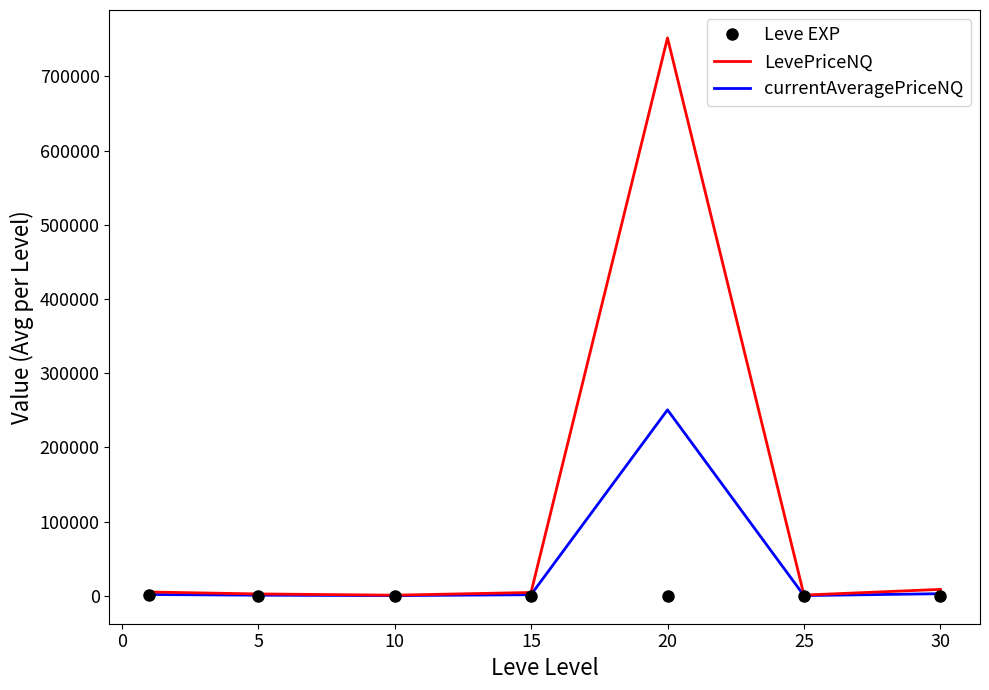

True or false: LevePriceNQ has more than 2 interior local peaks.

False